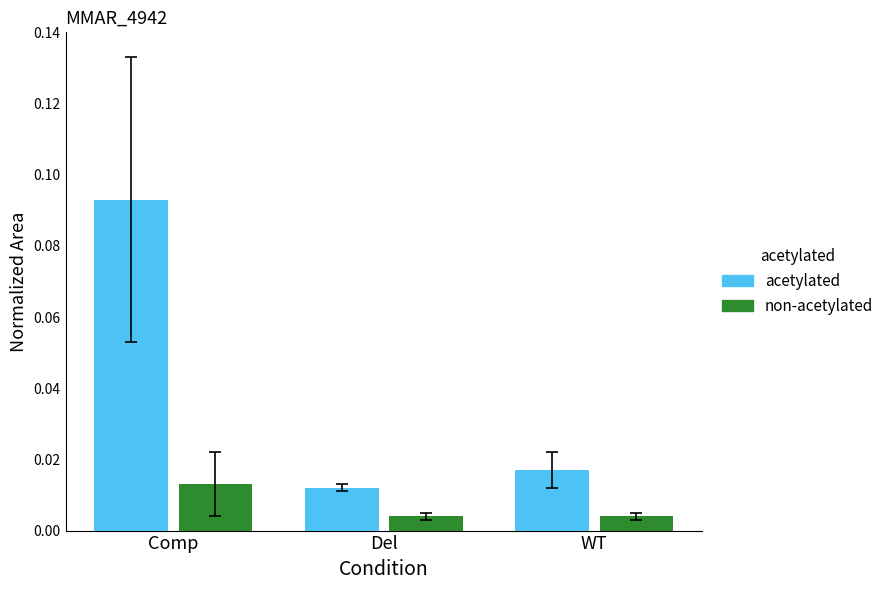

Is the value of non-acetylated at Comp greater than the value of acetylated at WT?

No